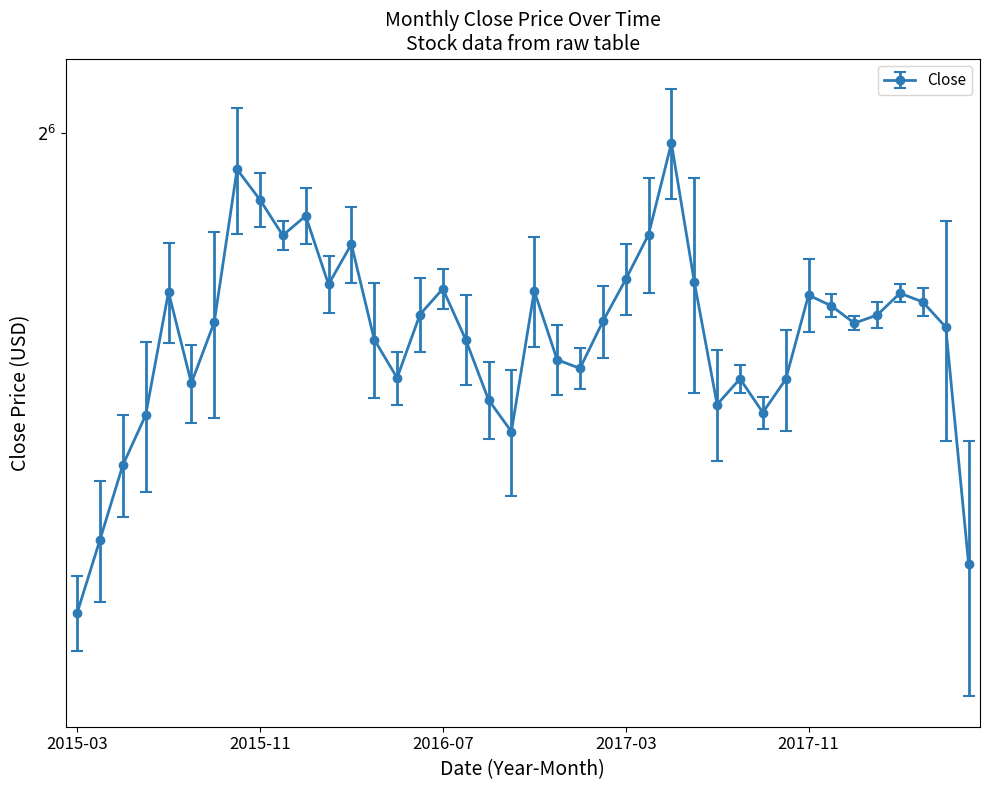

What position from the right is 2017-01?

18